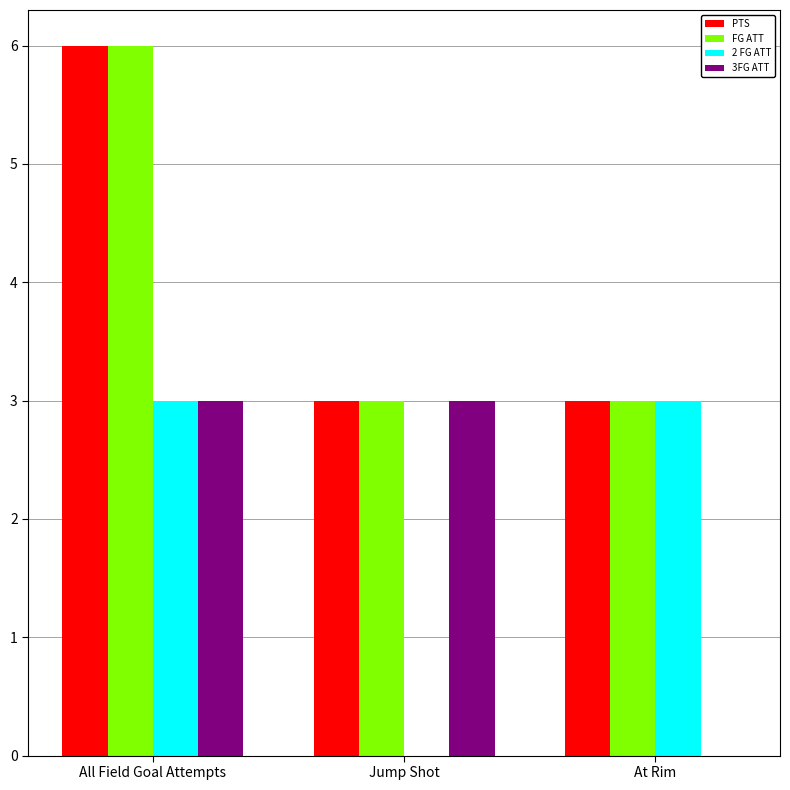

What is the maximum value for PTS?

6